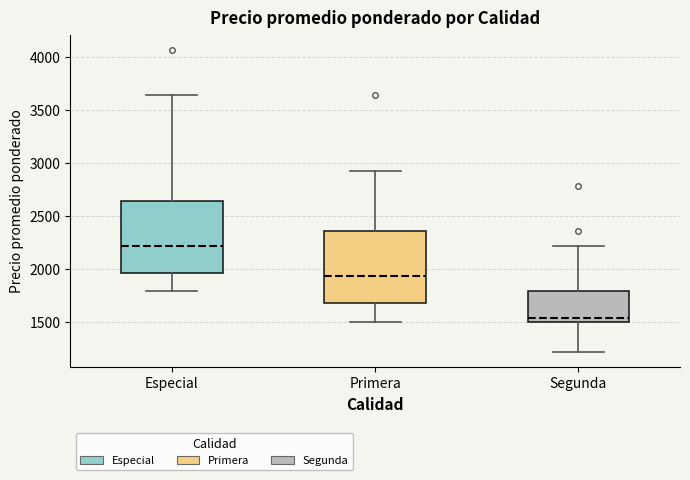

Reading left to right, read every box against the y-axis: the position of its median line, the range the box covers, and the ends of its whiskers. The values are not printed on the chart, so give them approximately, as read against the axis.

Especial: median 2200, box 1950 to 2650, whiskers 1800 to 3650
Primera: median 1950, box 1700 to 2350, whiskers 1500 to 2950
Segunda: median 1550, box 1500 to 1800, whiskers 1200 to 2200